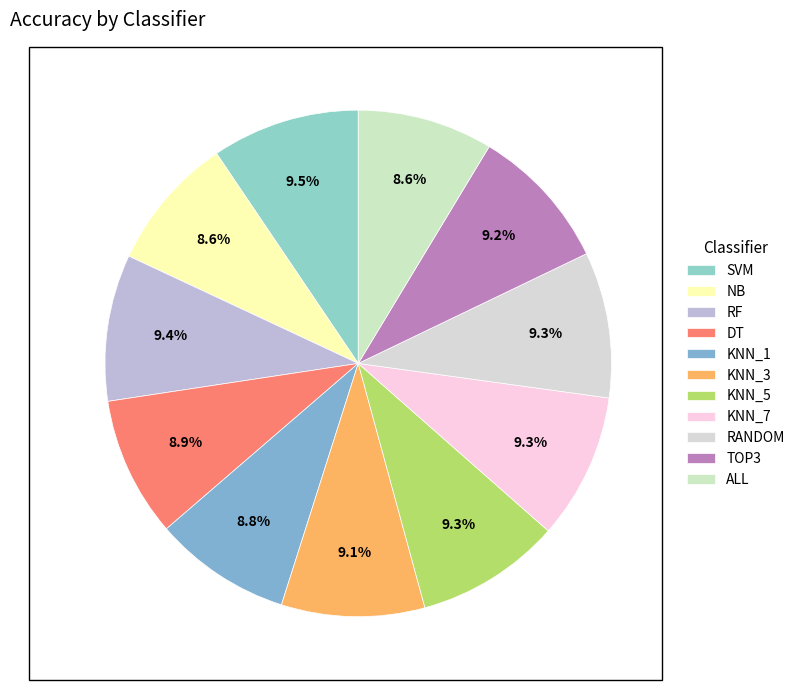

To the nearest percent, what is the difference between the largest and smallest slice percentages?

1%